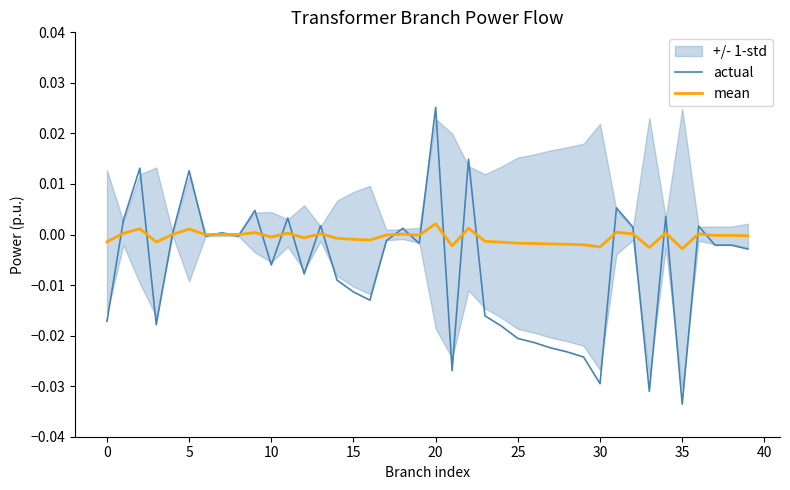

Which series has the largest total across all categories?

mean